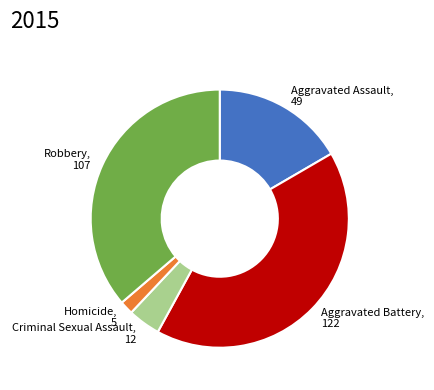

Do Criminal Sexual Assault, 12 and Aggravated Battery, 122 together represent more than half of the pie?

No